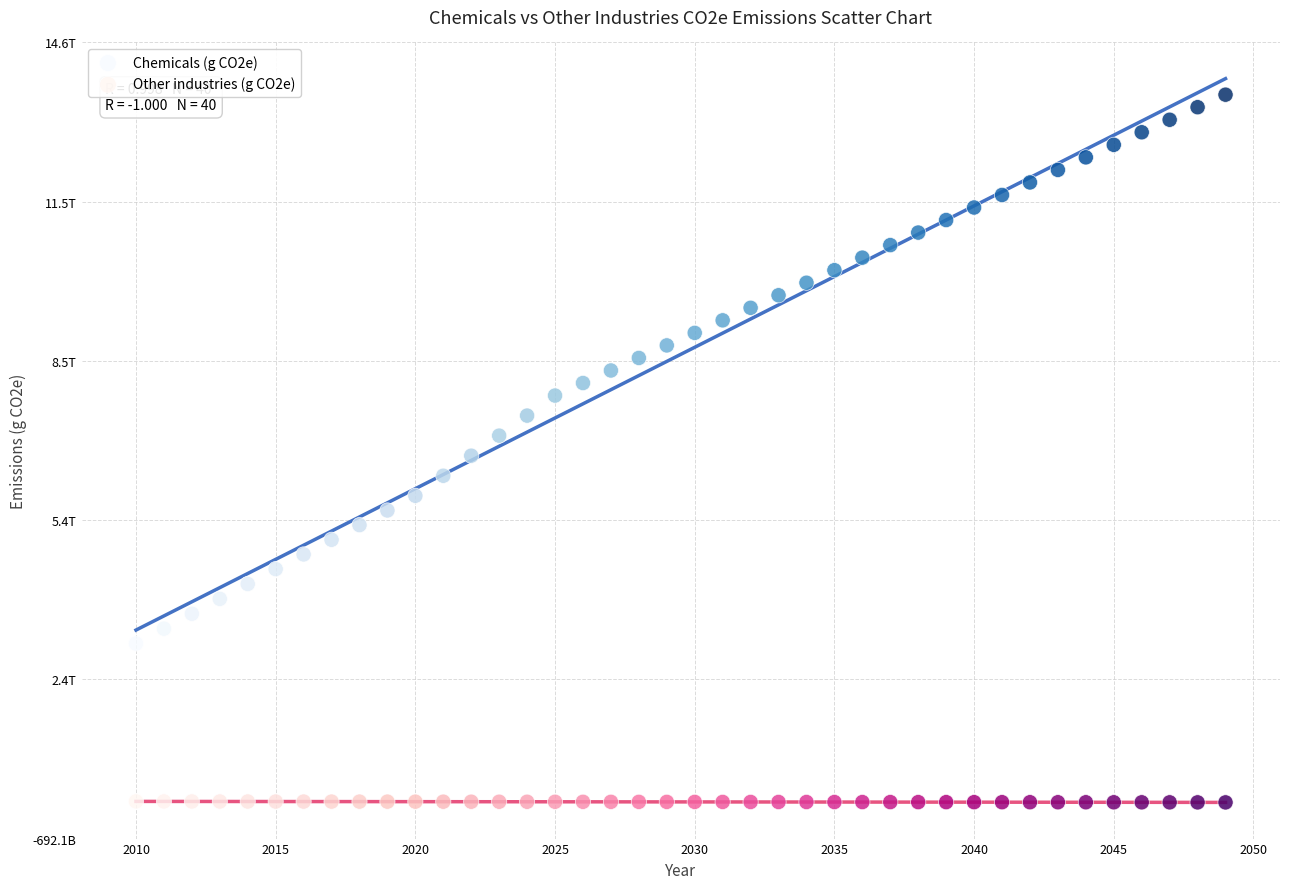

What are all the series names shown in the legend?

Chemicals (g CO2e), Other industries (g CO2e)